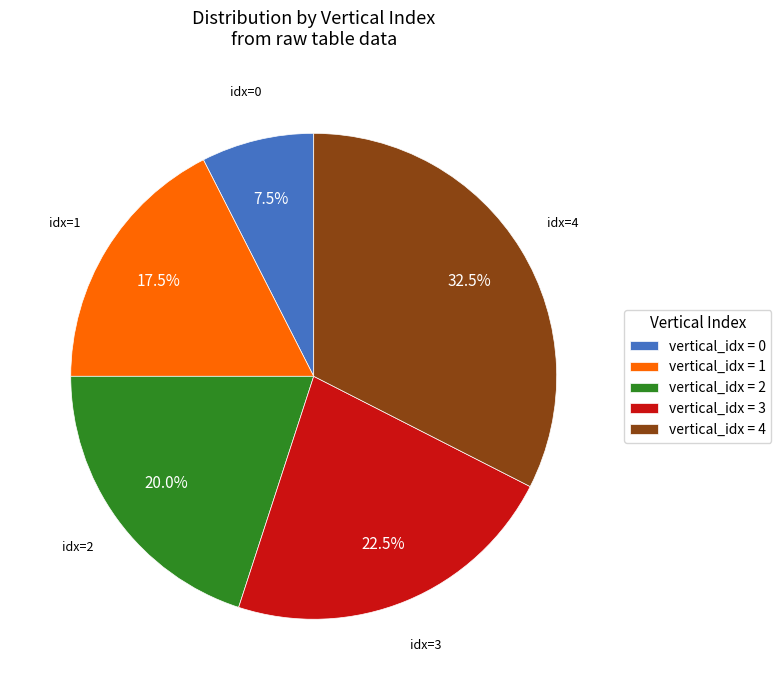

Rank the categories by value from highest to lowest.

vertical_idx = 4, vertical_idx = 3, vertical_idx = 2, vertical_idx = 1, vertical_idx = 0